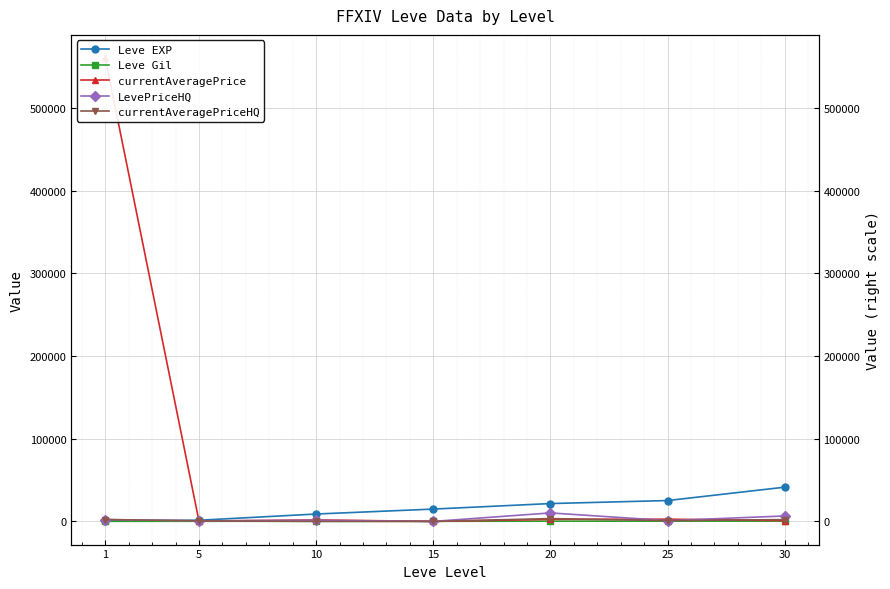

List the labels in order of Leve Gil value, largest first.

30, 25, 20, 15, 5, 10, 1